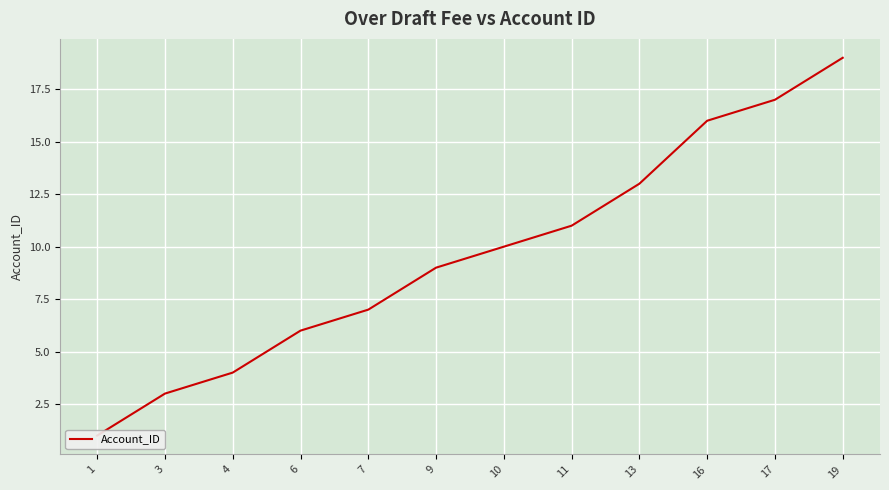

What is the sum of the values at 17 and 13?

30